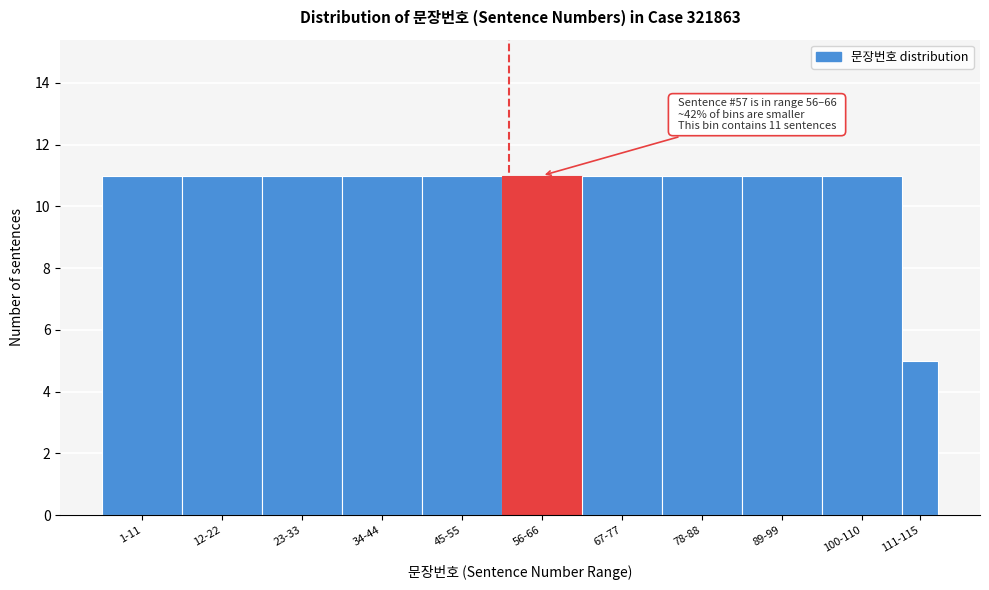

Reading left to right, transcribe all the data shown in this chart.

1-11=11	12-22=11	23-33=11	34-44=11	45-55=11	56-66=11	67-77=11	78-88=11	89-99=11	100-110=11	111-115=5